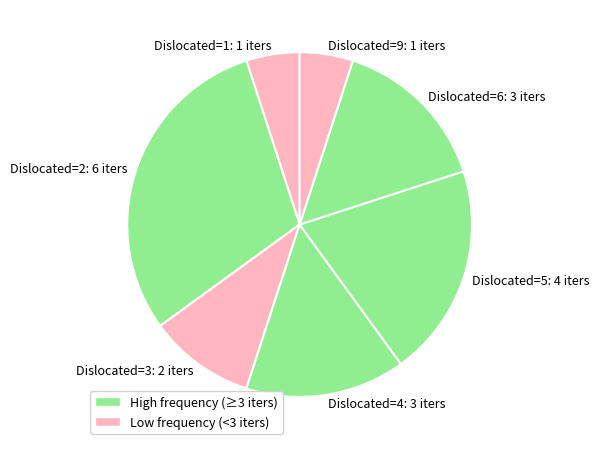

Does Dislocated=5: 4 iters represent more than half of the total?

No